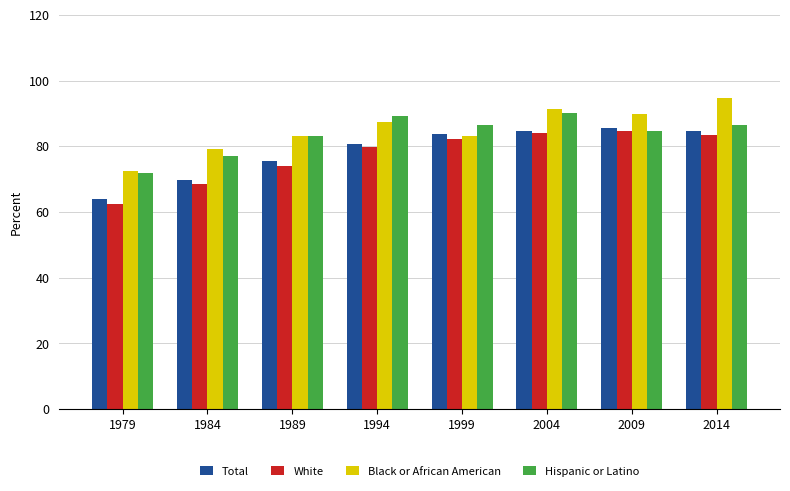

How many bars are there in total?

32